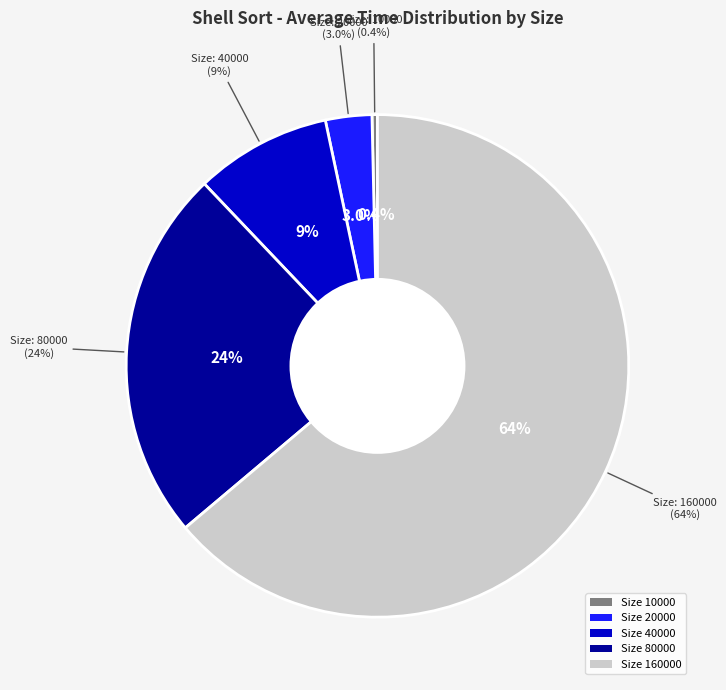

Combined, do 160000 and 80000 account for over 50%?

Yes